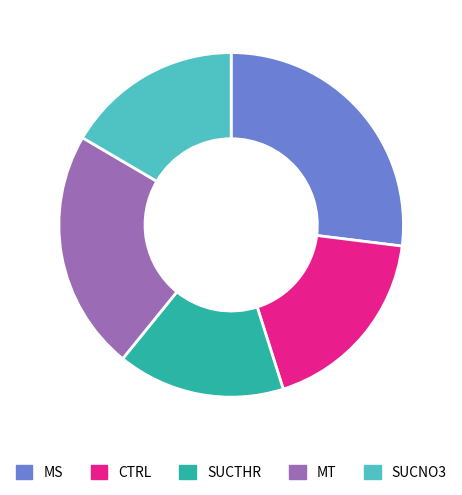

How many slices are in this pie chart?

5